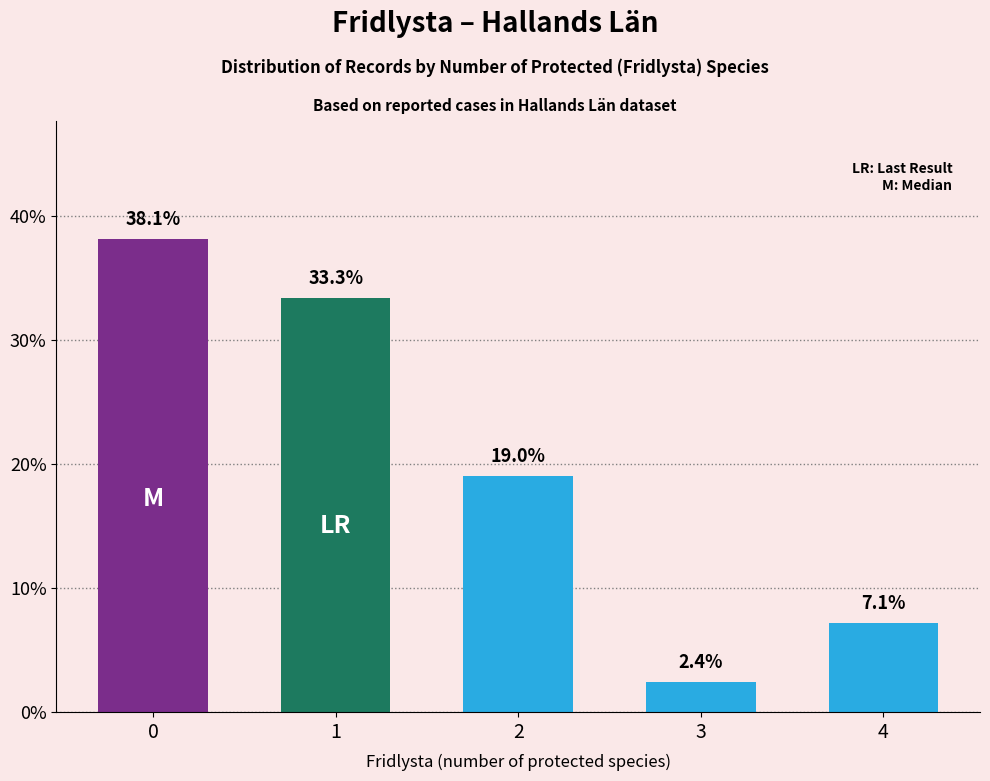

Does the chart contain stacked bars?

No